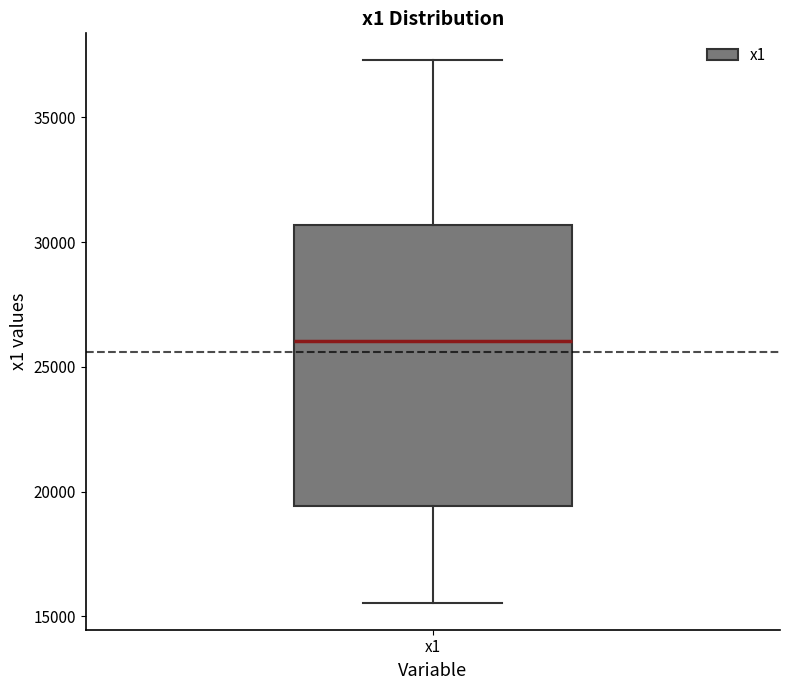

Read this box plot against the y-axis: the position of the median line, the range covered by the box, and the ends of both whiskers. The values are not printed on the chart, so give them approximately, as read against the axis.

median 26000, box 19500 to 30500, whiskers 15500 to 37500